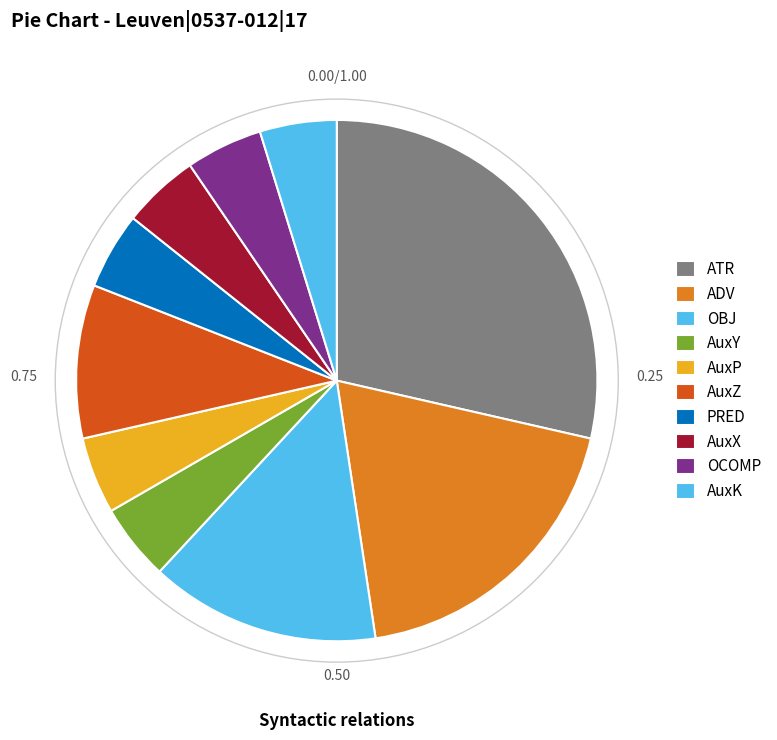

True or false: AuxZ accounts for 10% of the total.

True